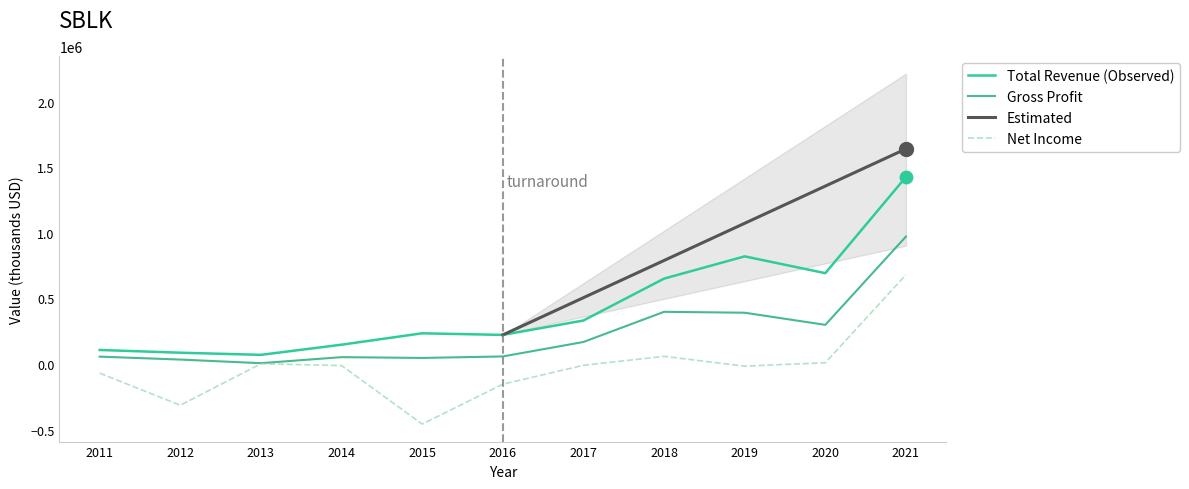

Which series reaches the minimum Y coordinate?

Operating Income or Loss